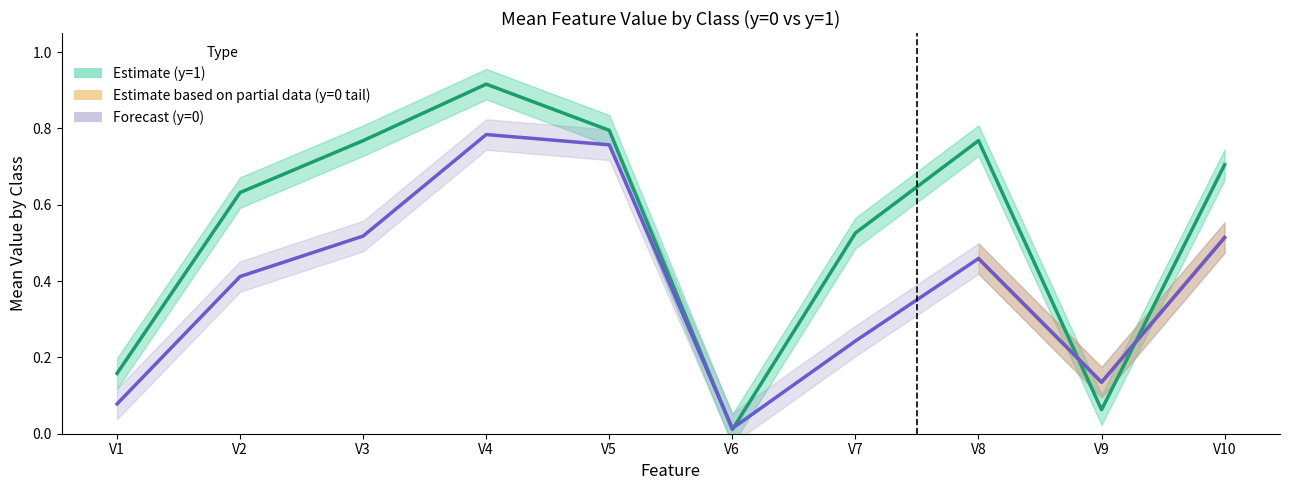

At how many categories does at least one series exceed 0?

10